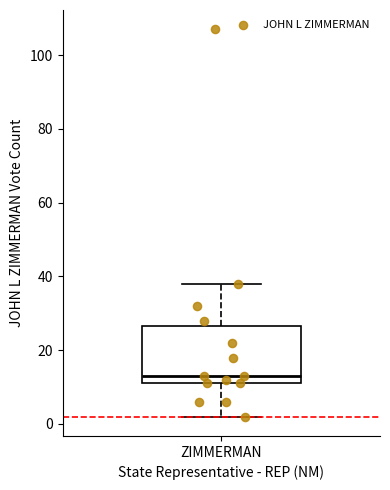

Where does the upper whisker of the box for ZIMMERMAN end on the y-axis? The values are not printed on the chart, so give them approximately, as read against the axis.

38